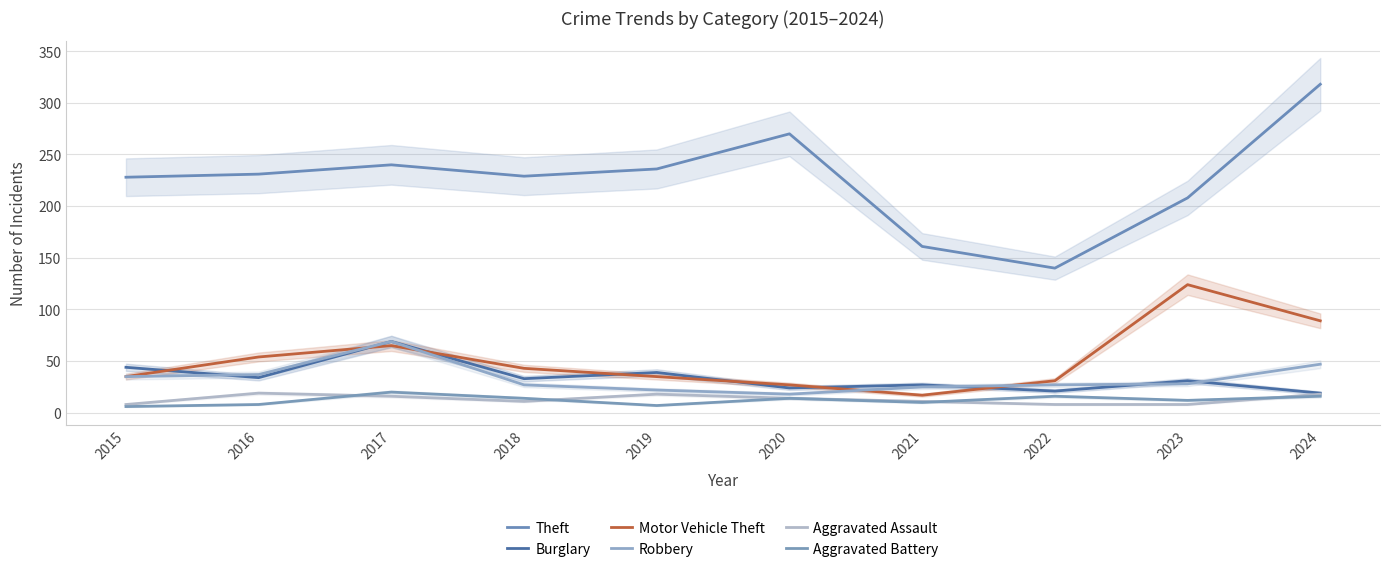

What is the lowest value of the Motor Vehicle Theft series?

17